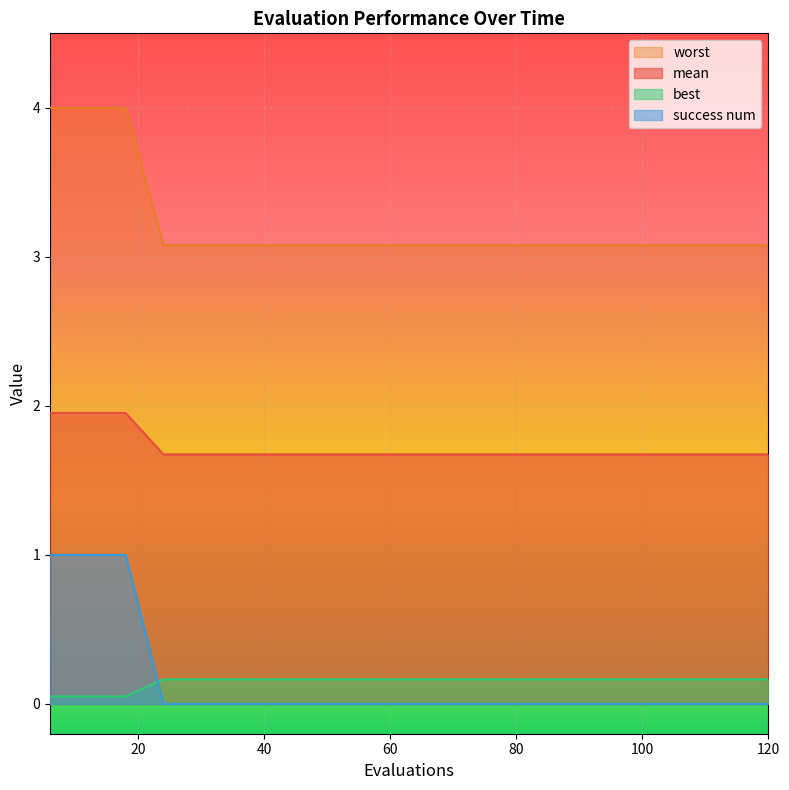

What is the total value across all series at 42?

4.9